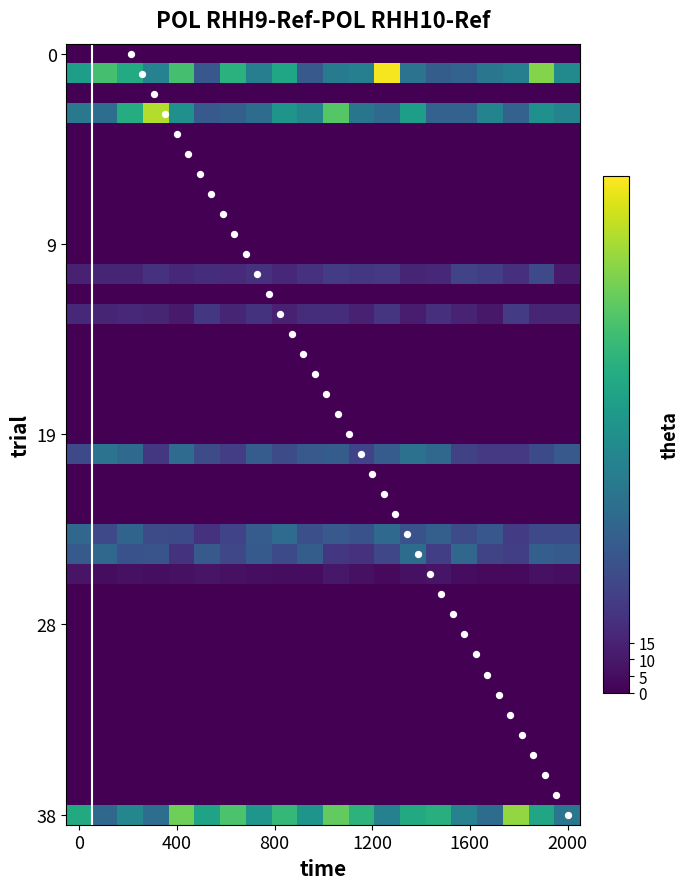

At how many categories does at least one series exceed 18?

20